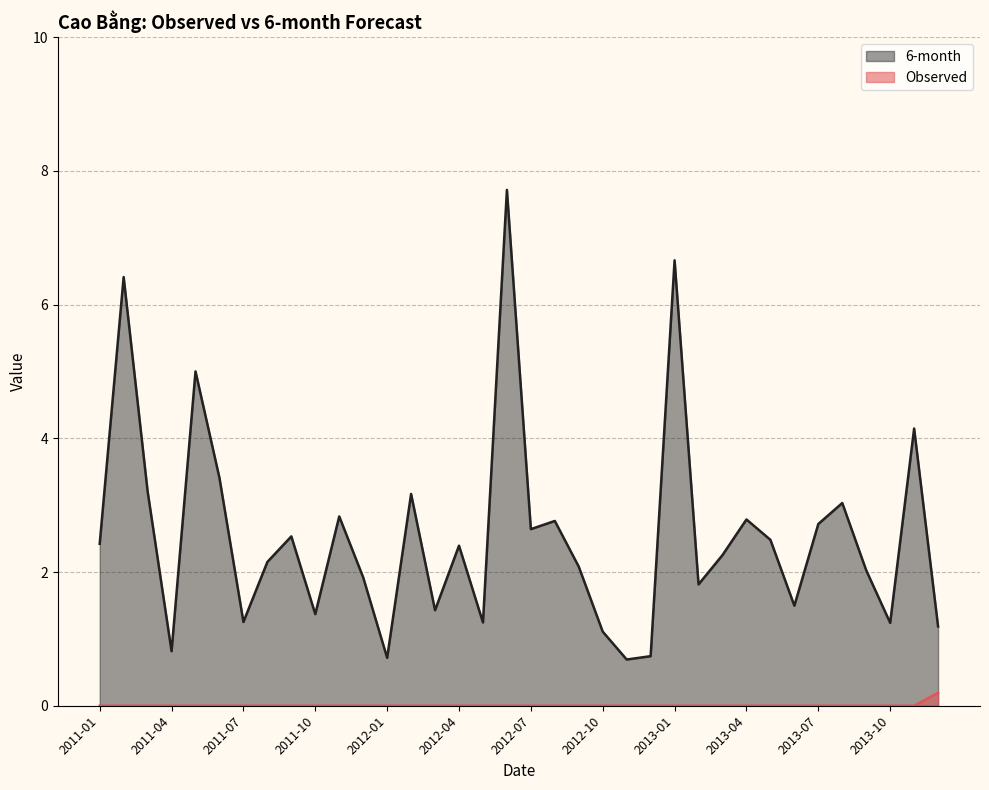

What is the label of the 22nd point from the right?

2012-03